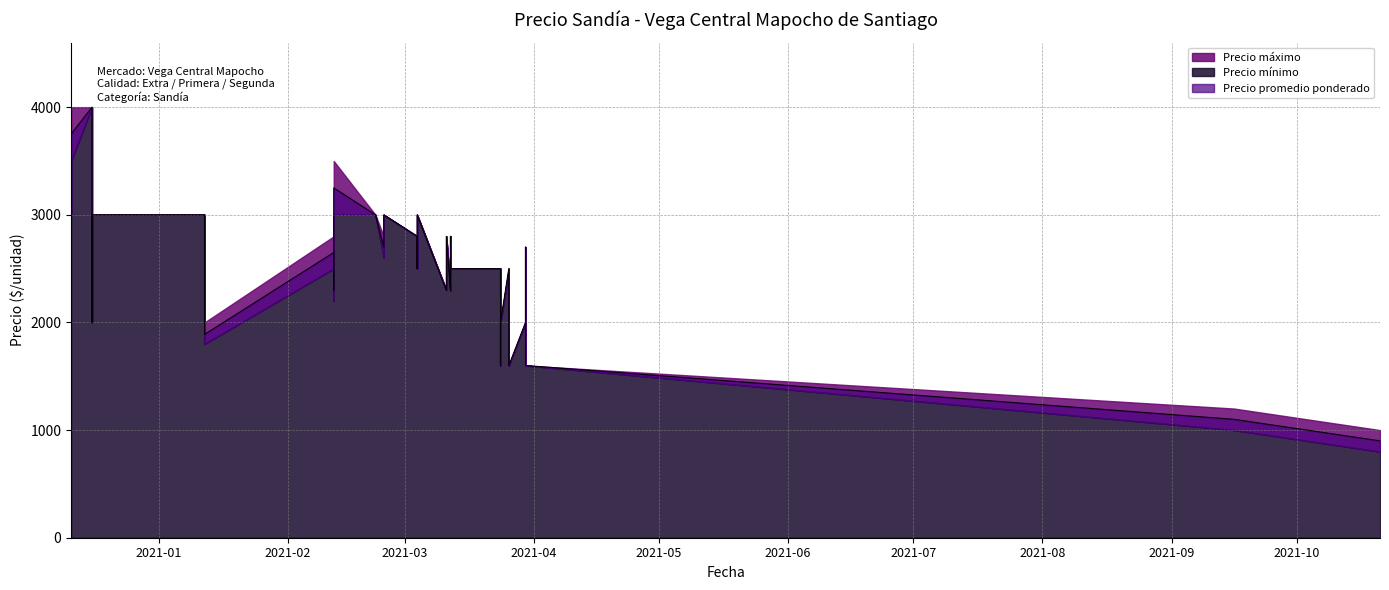

What is the difference between the maximum and second lowest values in the Precio máximo series?

2800